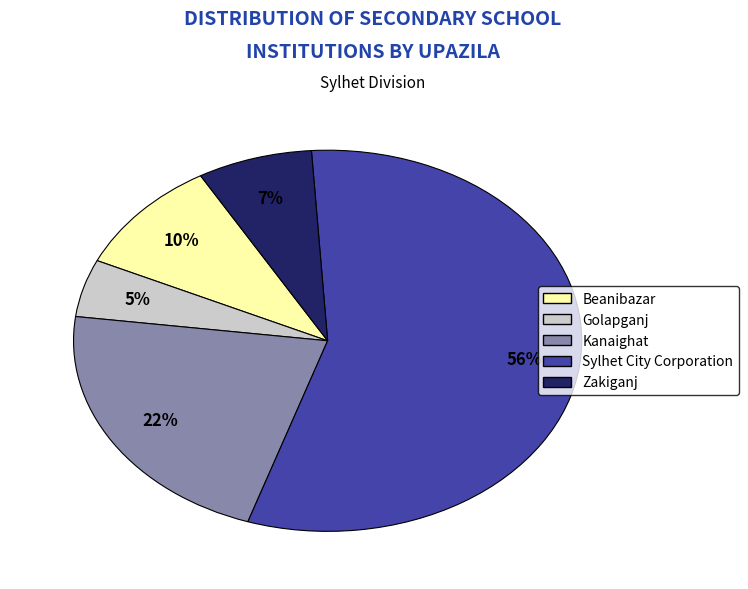

To the nearest percent, what is the combined percentage of Zakiganj and Sylhet City Corporation?

63%